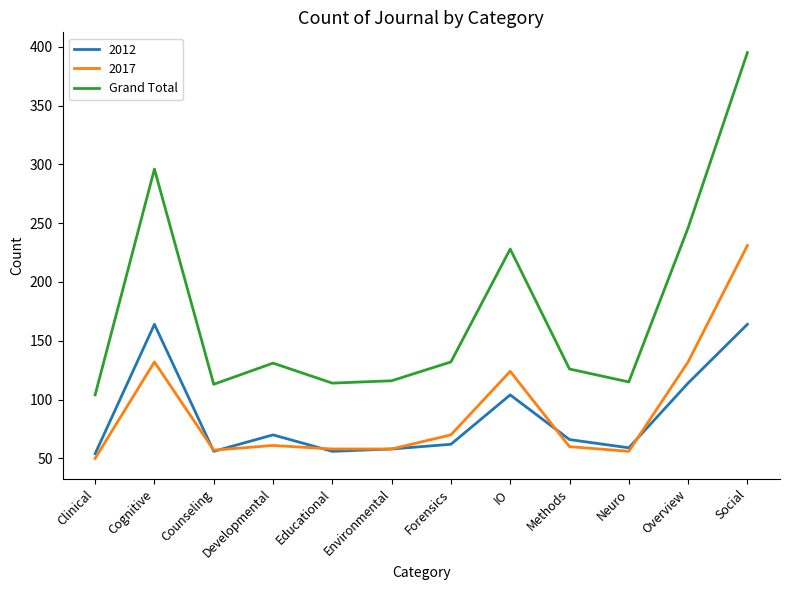

What position from the left is IO?

8